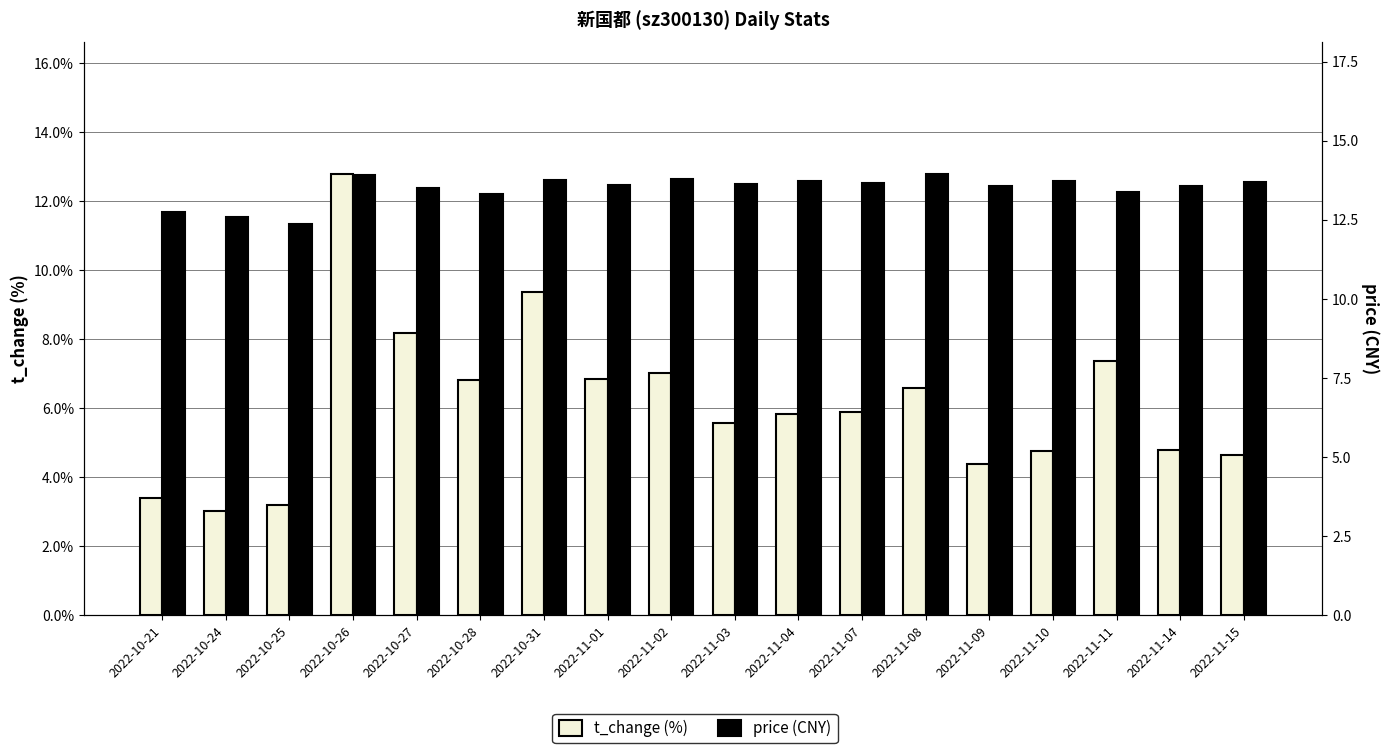

Where is price (CNY) nearest to the value 13?

2022-10-21